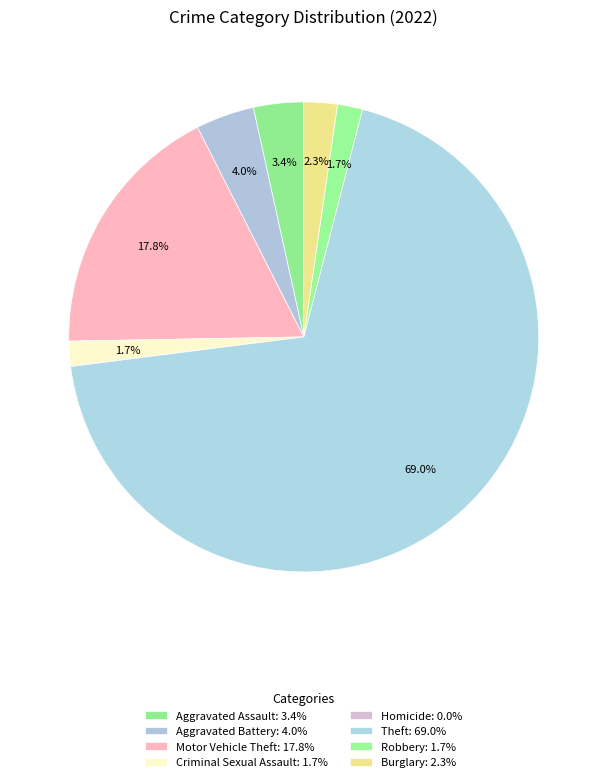

To the nearest percent, what is the combined percentage of Burglary and Aggravated Assault?

6%